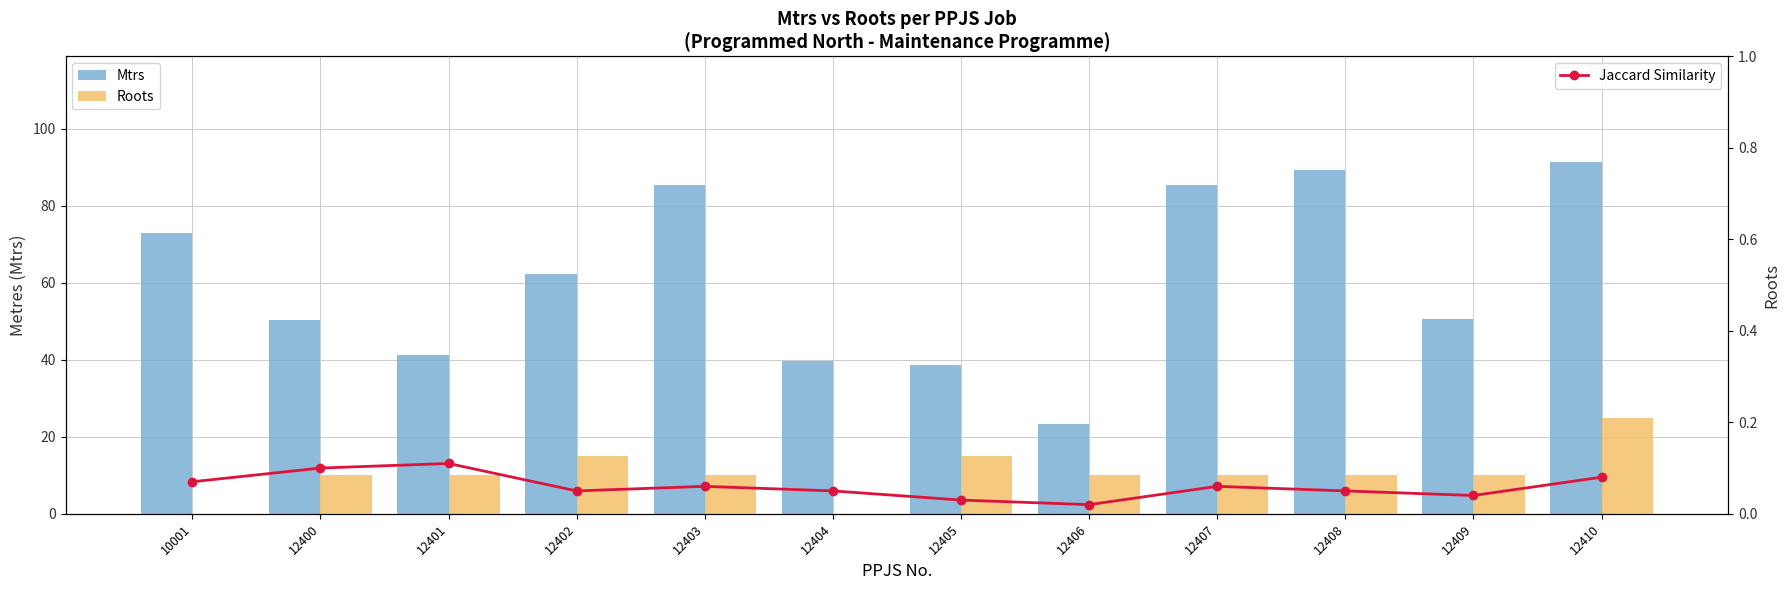

Which has a higher value, 12408 or 12405?

12408